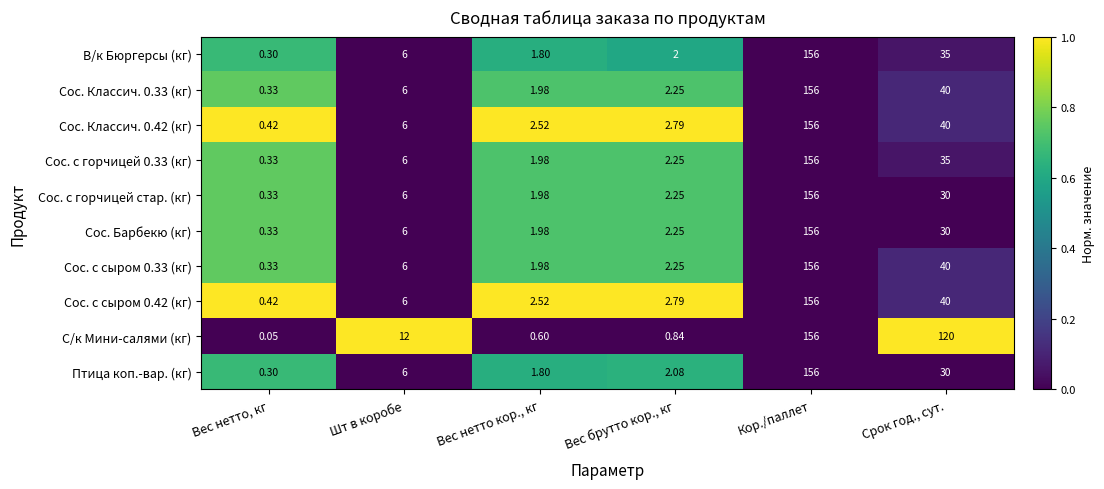

Where is Сос. Классич. 0.33 (кг) nearest to the value 78?

Срок год., сут.